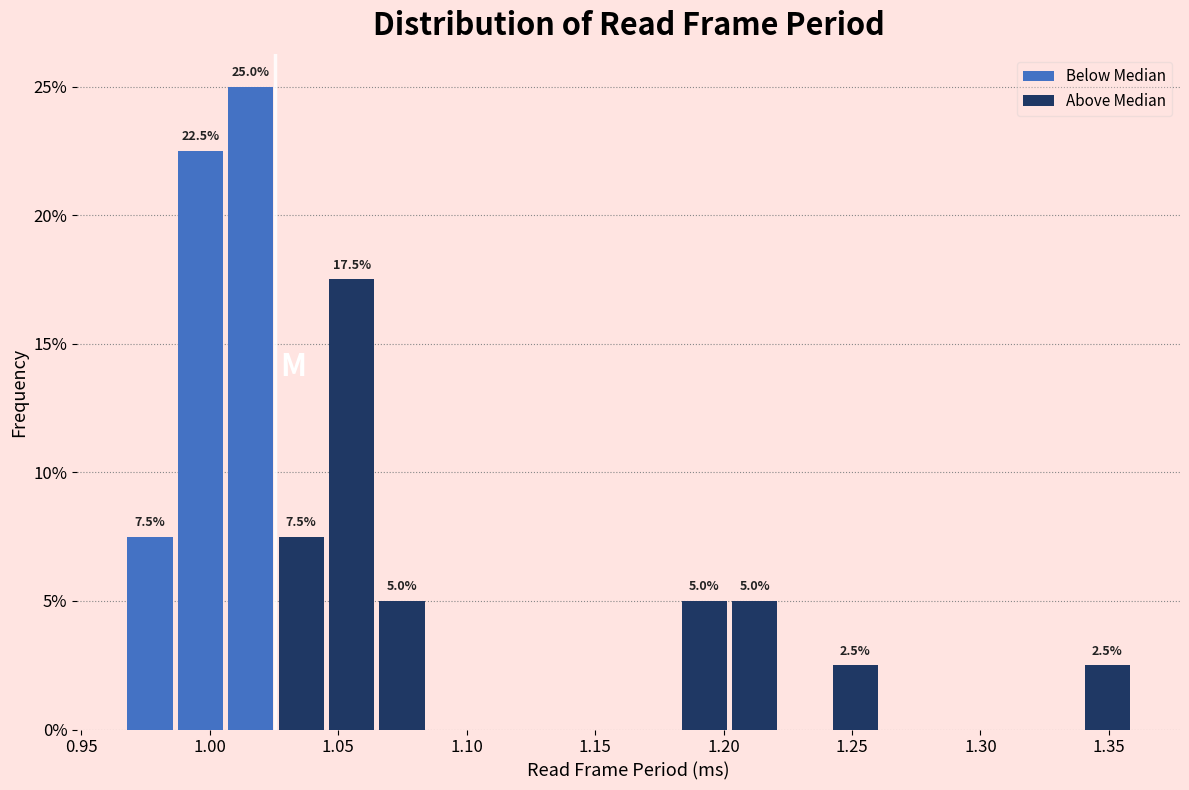

Around what value on the x-axis is the tallest bar? Give the approximate position of its centre, as read against the axis.

1.015